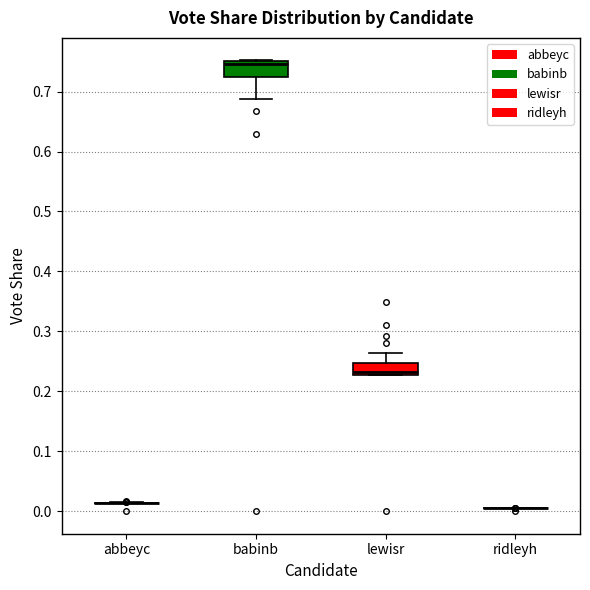

Reading left to right, read every box against the y-axis: the position of its median line, the range the box covers, and the ends of its whiskers. The values are not printed on the chart, so give them approximately, as read against the axis.

abbeyc: box collapsed to a line at 0.01, whiskers 0.01 to 0.02
babinb: median 0.75 (just below the box's upper edge), box 0.72 to 0.75, whiskers 0.69 to 0.75
lewisr: median 0.23 (just above the box's lower edge), box 0.23 to 0.25, whiskers 0.23 to 0.26
ridleyh: box collapsed to a line at 0.01, whiskers 0.01 to 0.01